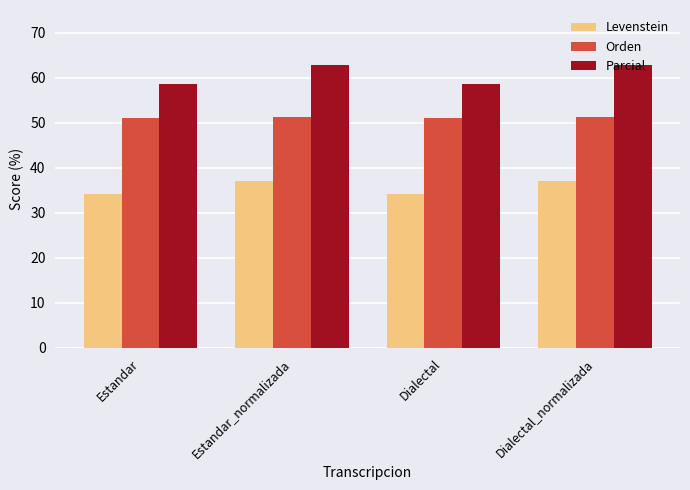

What is the smallest value displayed?

34.2